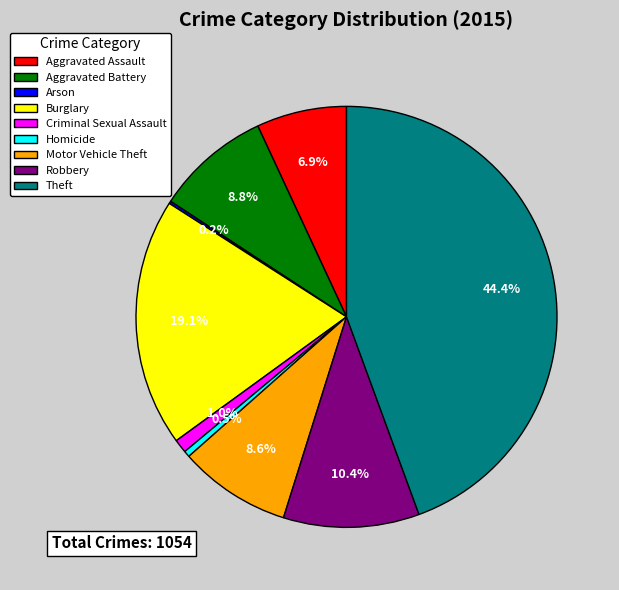

Which category has the biggest portion of the pie?

Theft